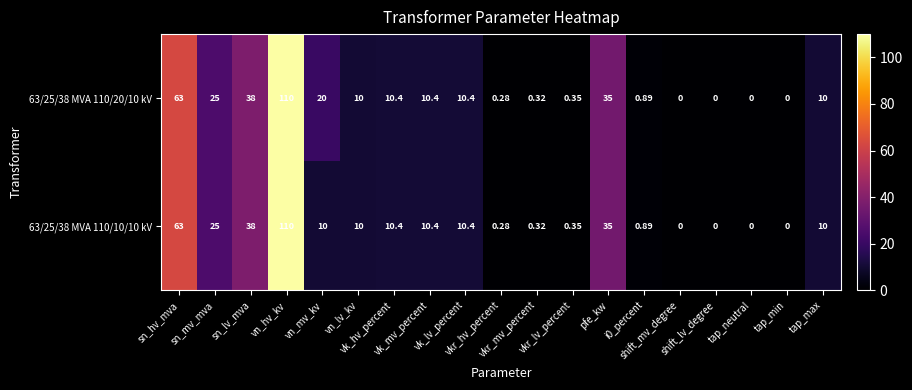

How many values in 63/25/38 MVA 110/10/10 kV are above zero?

15